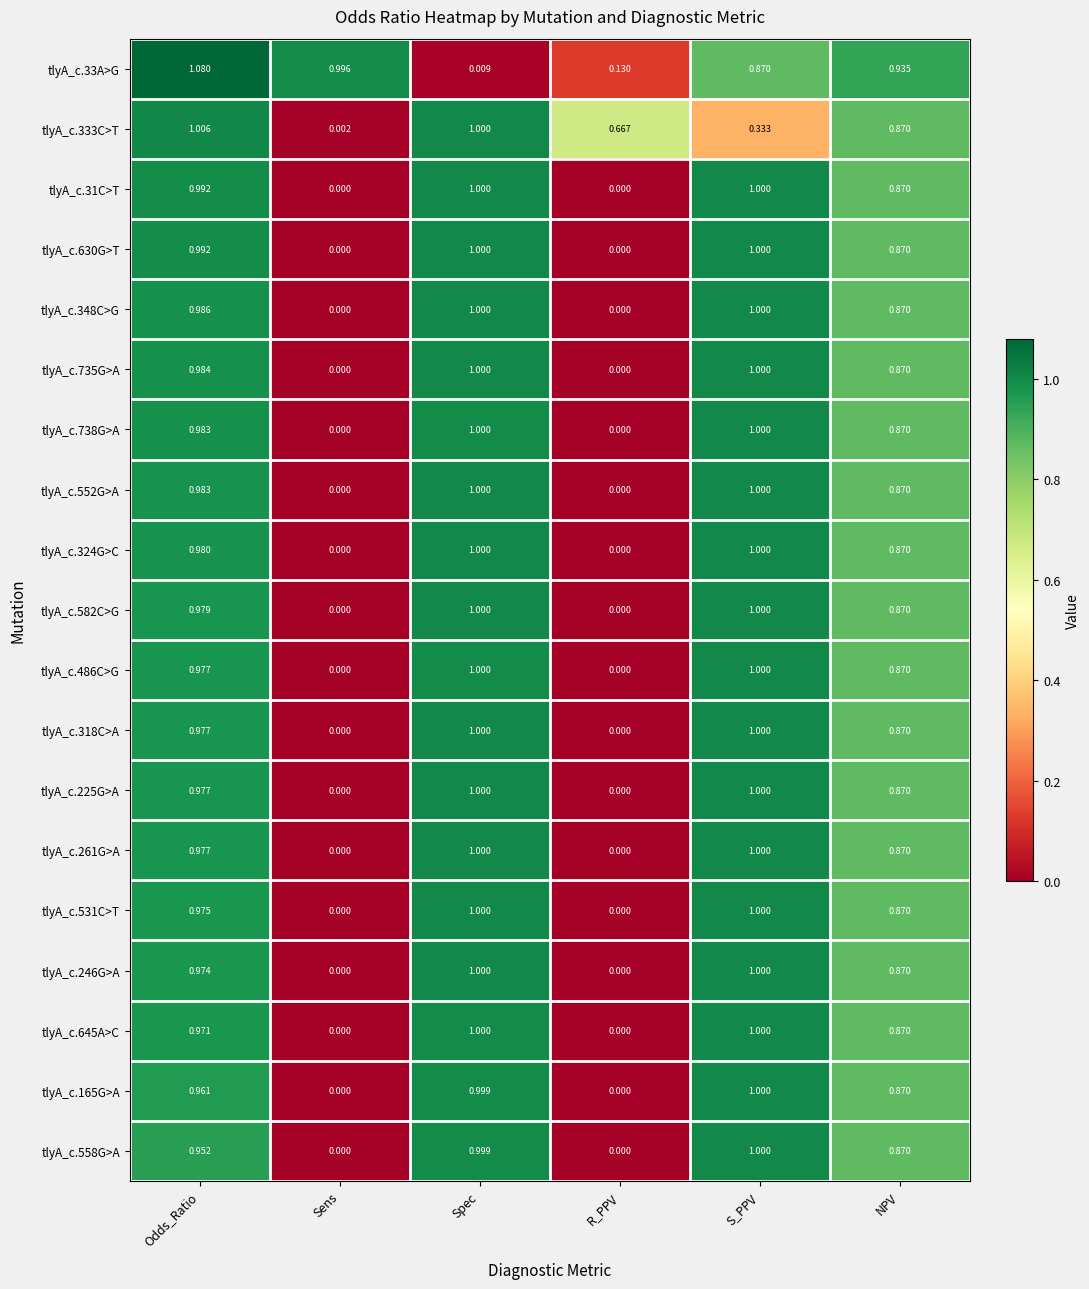

Which category has the highest value across all series?

Odds_Ratio